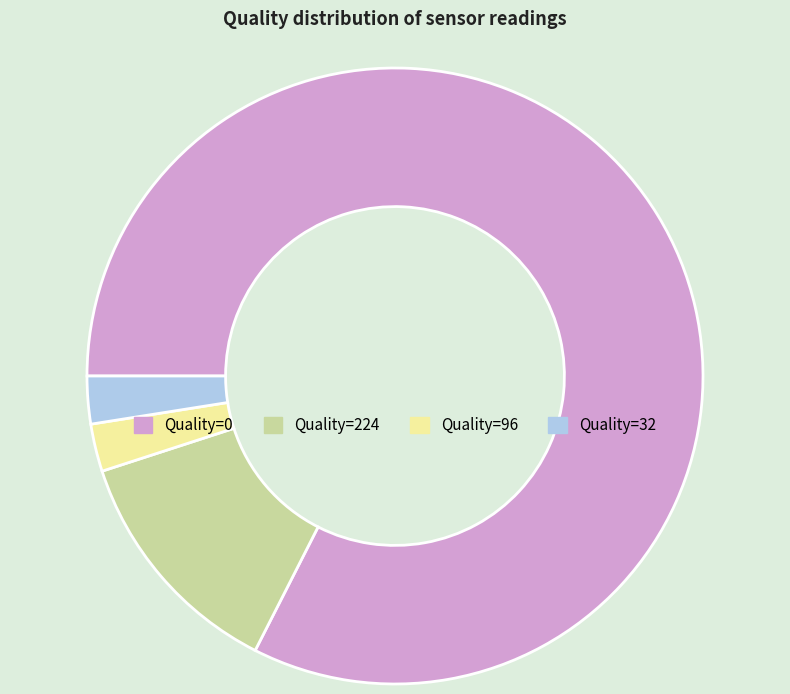

Count the number of slices in the pie.

4